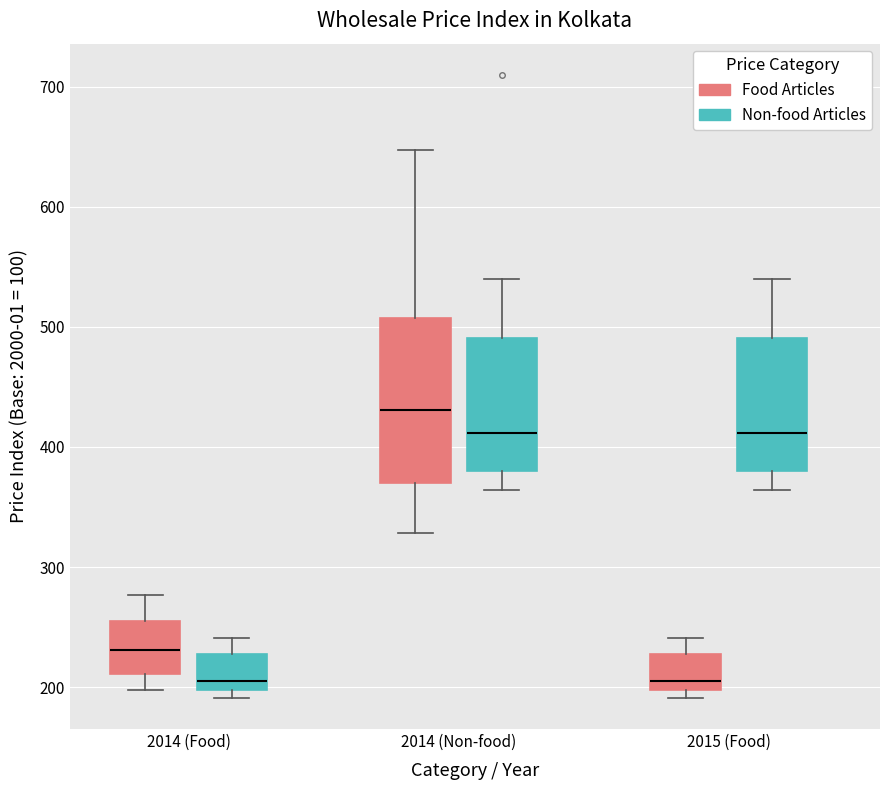

Reading left to right, read every box against the y-axis: the position of its median line, the range the box covers, and the ends of its whiskers. The values are not printed on the chart, so give them approximately, as read against the axis.

2014 (Food) (Food Articles): median 230, box 210 to 250, whiskers 200 to 280
2014 (Food) (Non-food Articles): median 200 (just above the box's lower edge), box 200 to 230, whiskers 190 to 240
2014 (Non-food) (Food Articles): median 430, box 370 to 510, whiskers 330 to 650
2014 (Non-food) (Non-food Articles): median 410, box 380 to 490, whiskers 360 to 540
2015 (Food) (Food Articles): median 200 (just above the box's lower edge), box 200 to 230, whiskers 190 to 240
2015 (Food) (Non-food Articles): median 410, box 380 to 490, whiskers 360 to 540